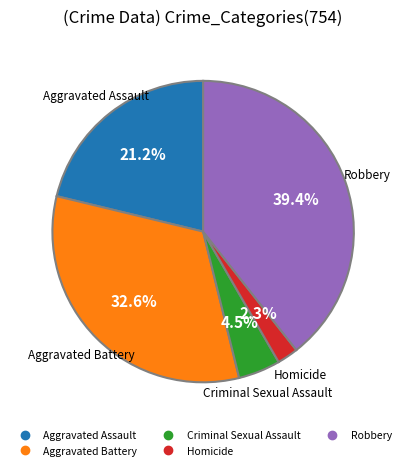

Is there any slice that represents more than half of the pie?

No